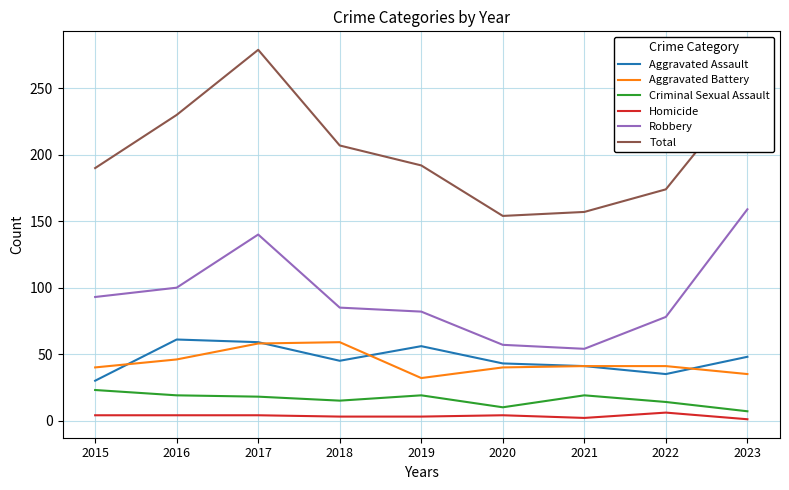

What is the difference between the second highest and minimum values in the Criminal Sexual Assault series?

12